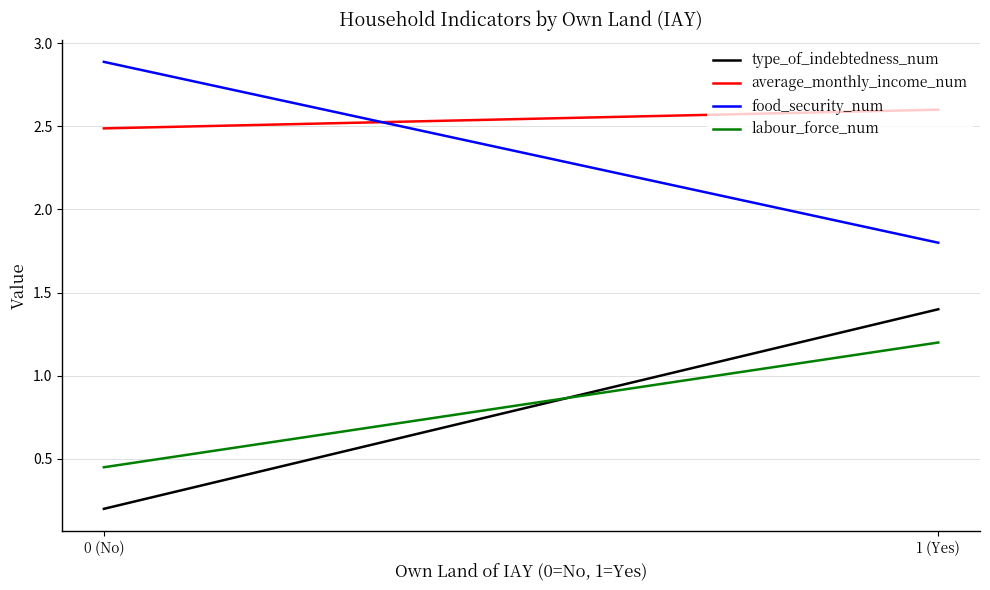

Rank the categories by average_monthly_income_num value from lowest to highest.

0 (No), 1 (Yes)